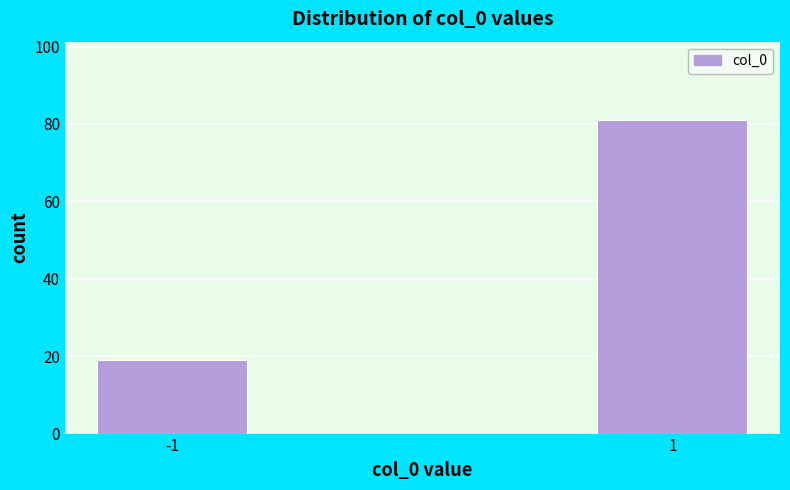

Reading right to left, list all the values displayed in this chart.

81	19